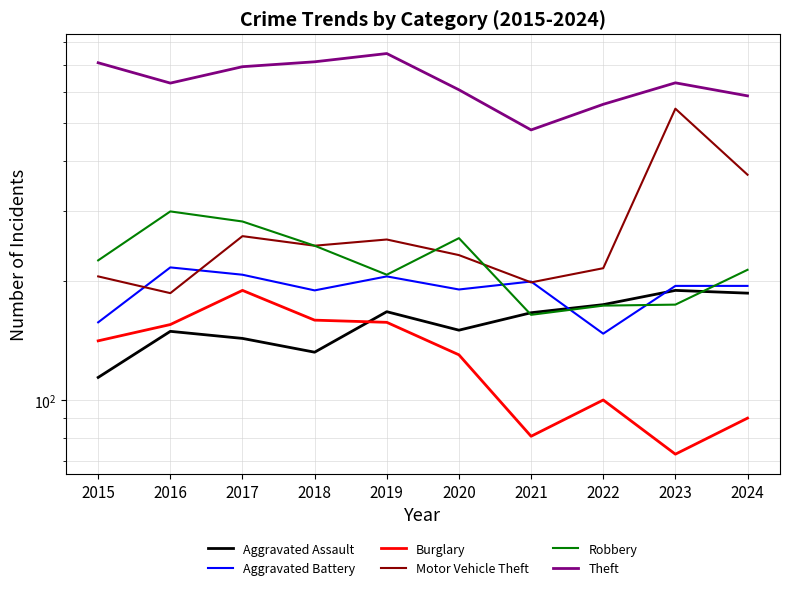

How many interior local peaks does the Theft series have?

2